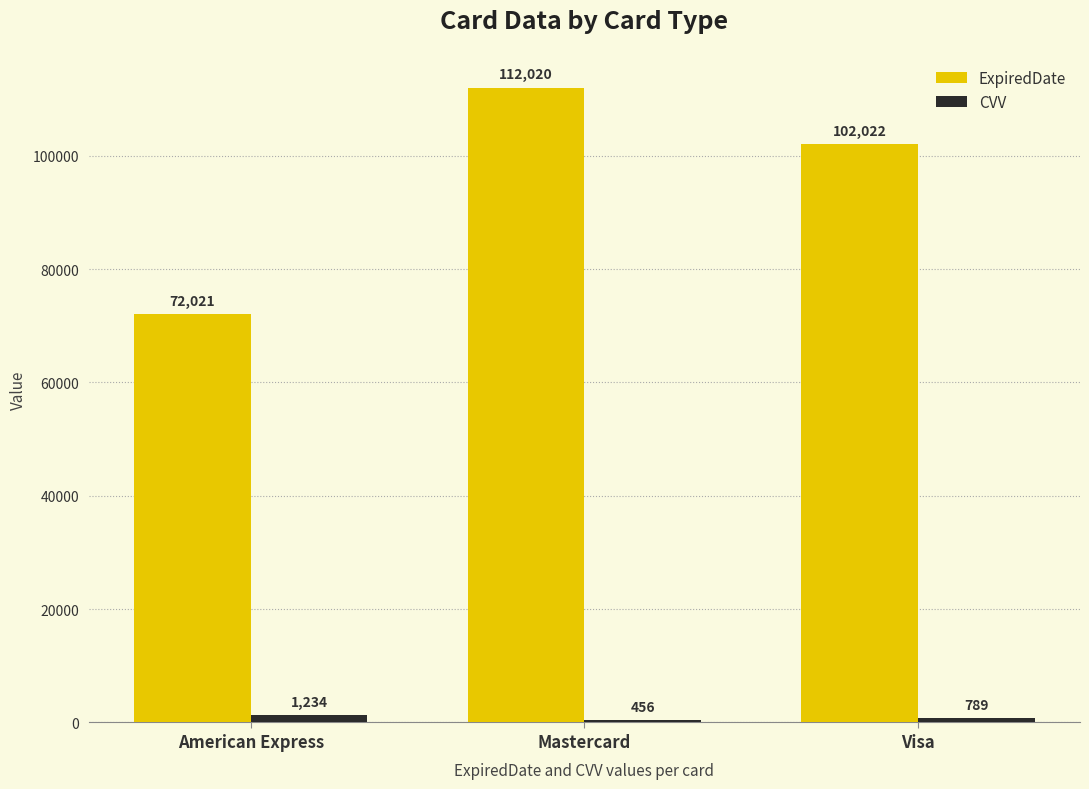

What is the label of the 3rd bar from the left?

Visa